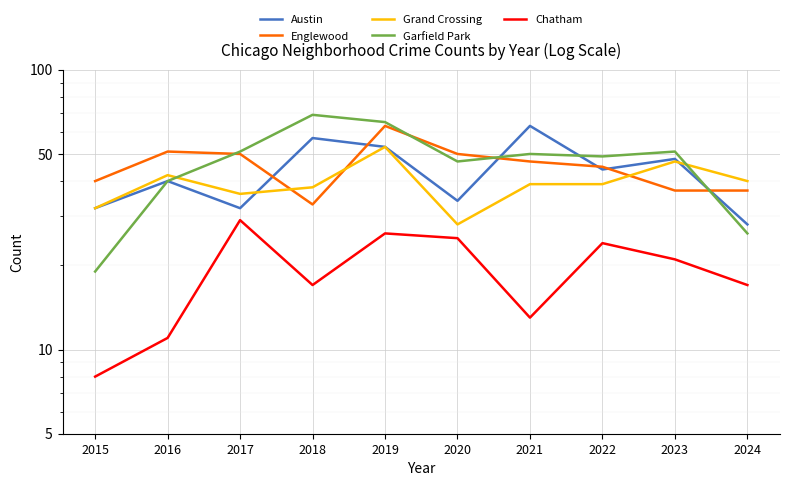

What is the approximate value of Garfield Park at 2022?

49